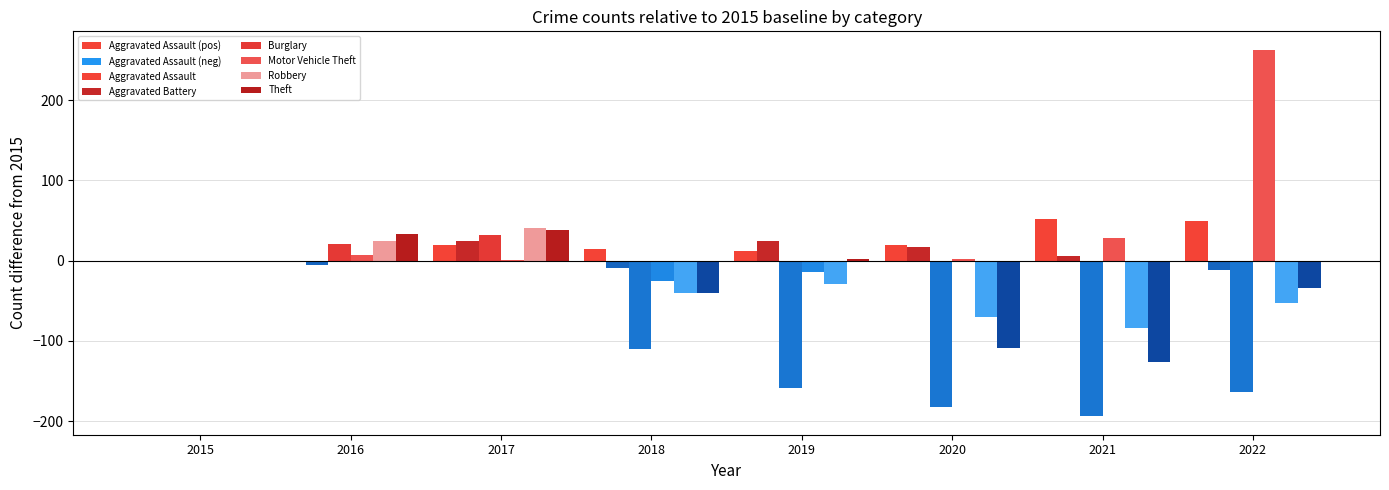

What is the sum of all Burglary values?

-808